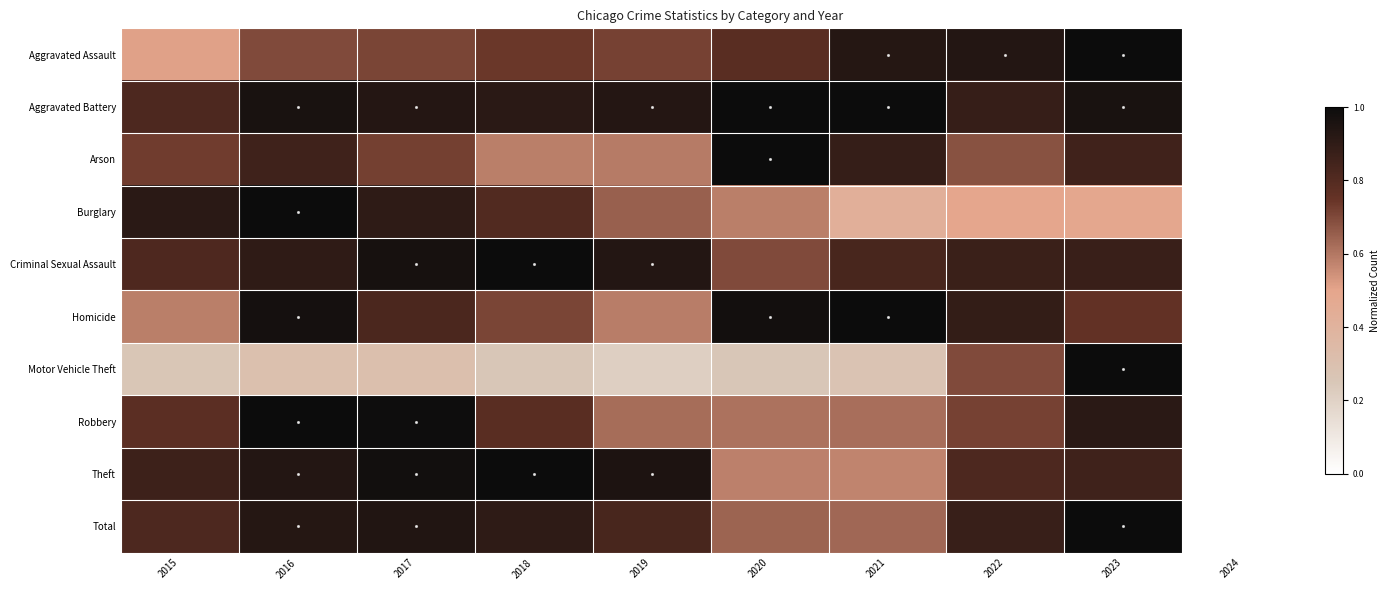

What is the total value across all series at 2021?

7.2